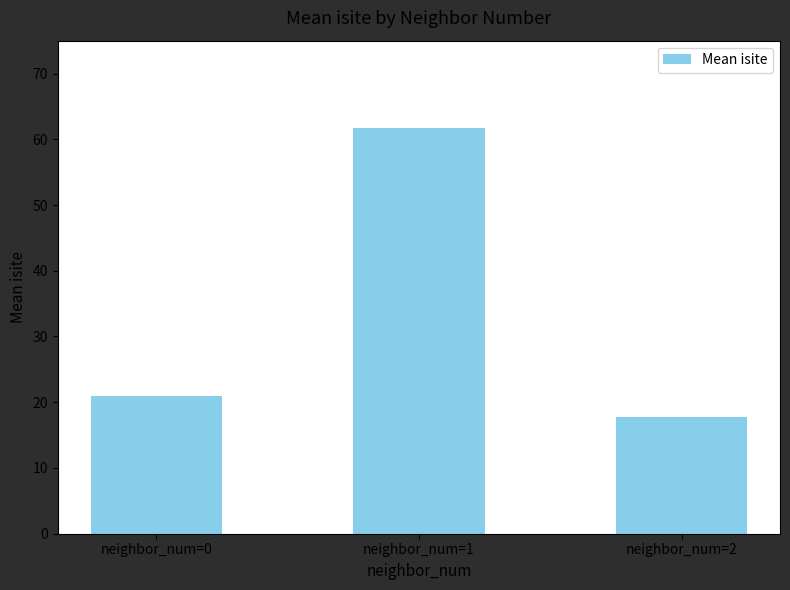

Rank the categories by value from highest to lowest.

neighbor_num=1, neighbor_num=0, neighbor_num=2